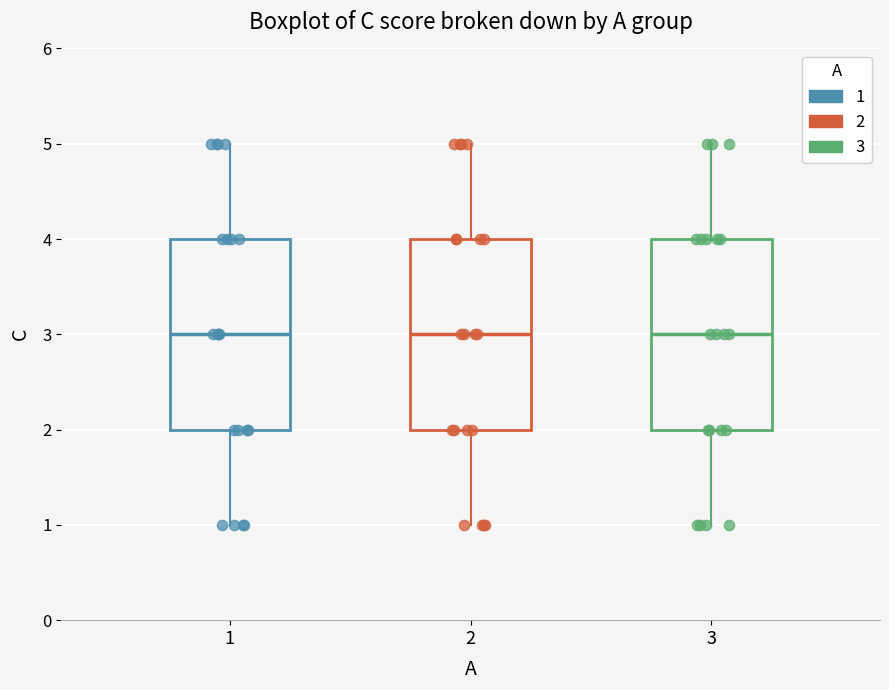

Where does the upper whisker of the box at x = 3 end on the y-axis? The values are not printed on the chart, so give them approximately, as read against the axis.

5